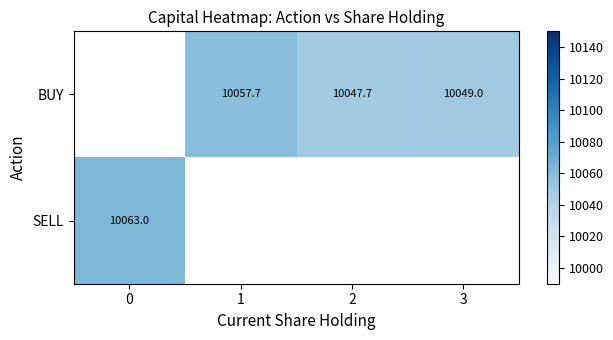

How many values in SELL are above zero?

1